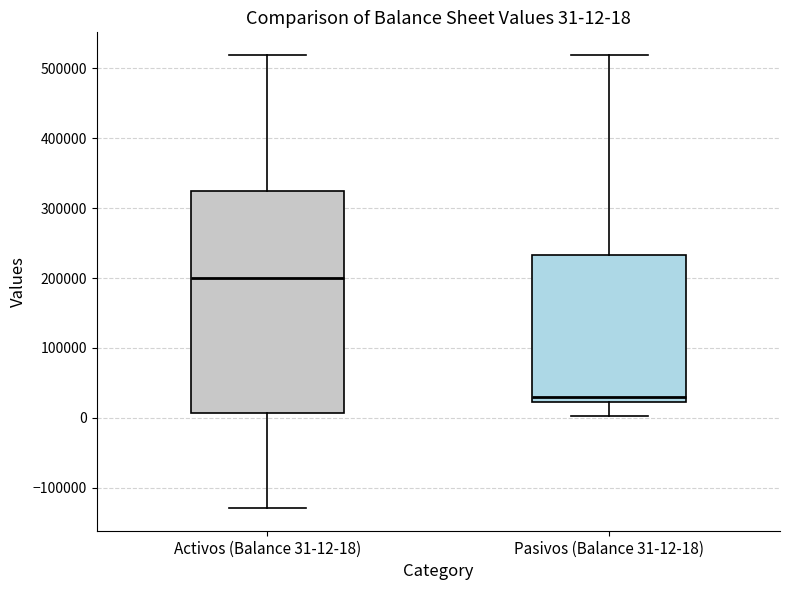

Which box's median line is the lowest?

Pasivos (Balance 31-12-18)